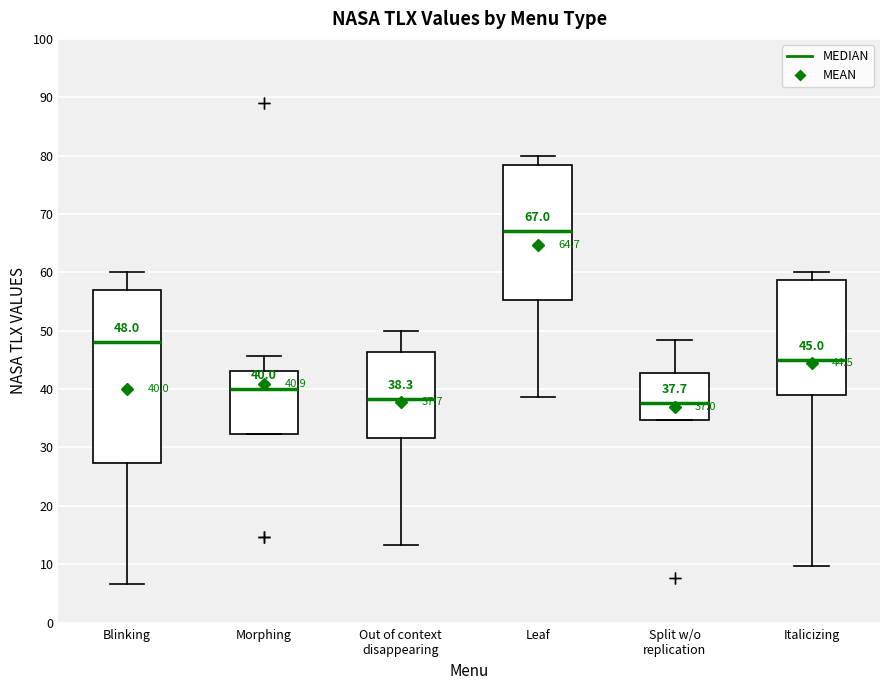

Which box is the tallest, from its lower edge to its upper edge?

Blinking